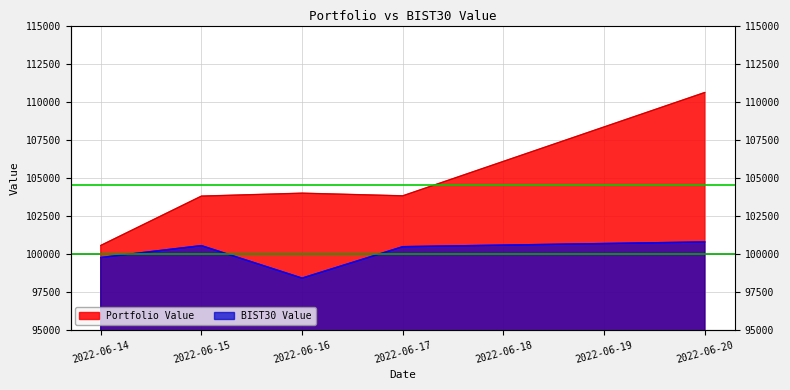

Which has a higher value, 2022-06-17 or 2022-06-14?

2022-06-17